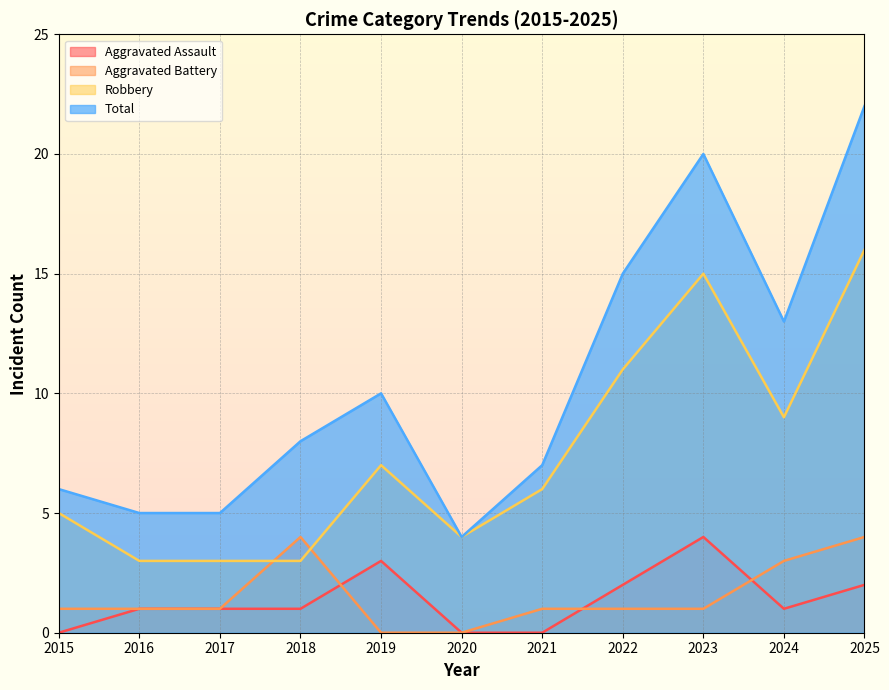

Which has a higher value, 2023 or 2025?

2023